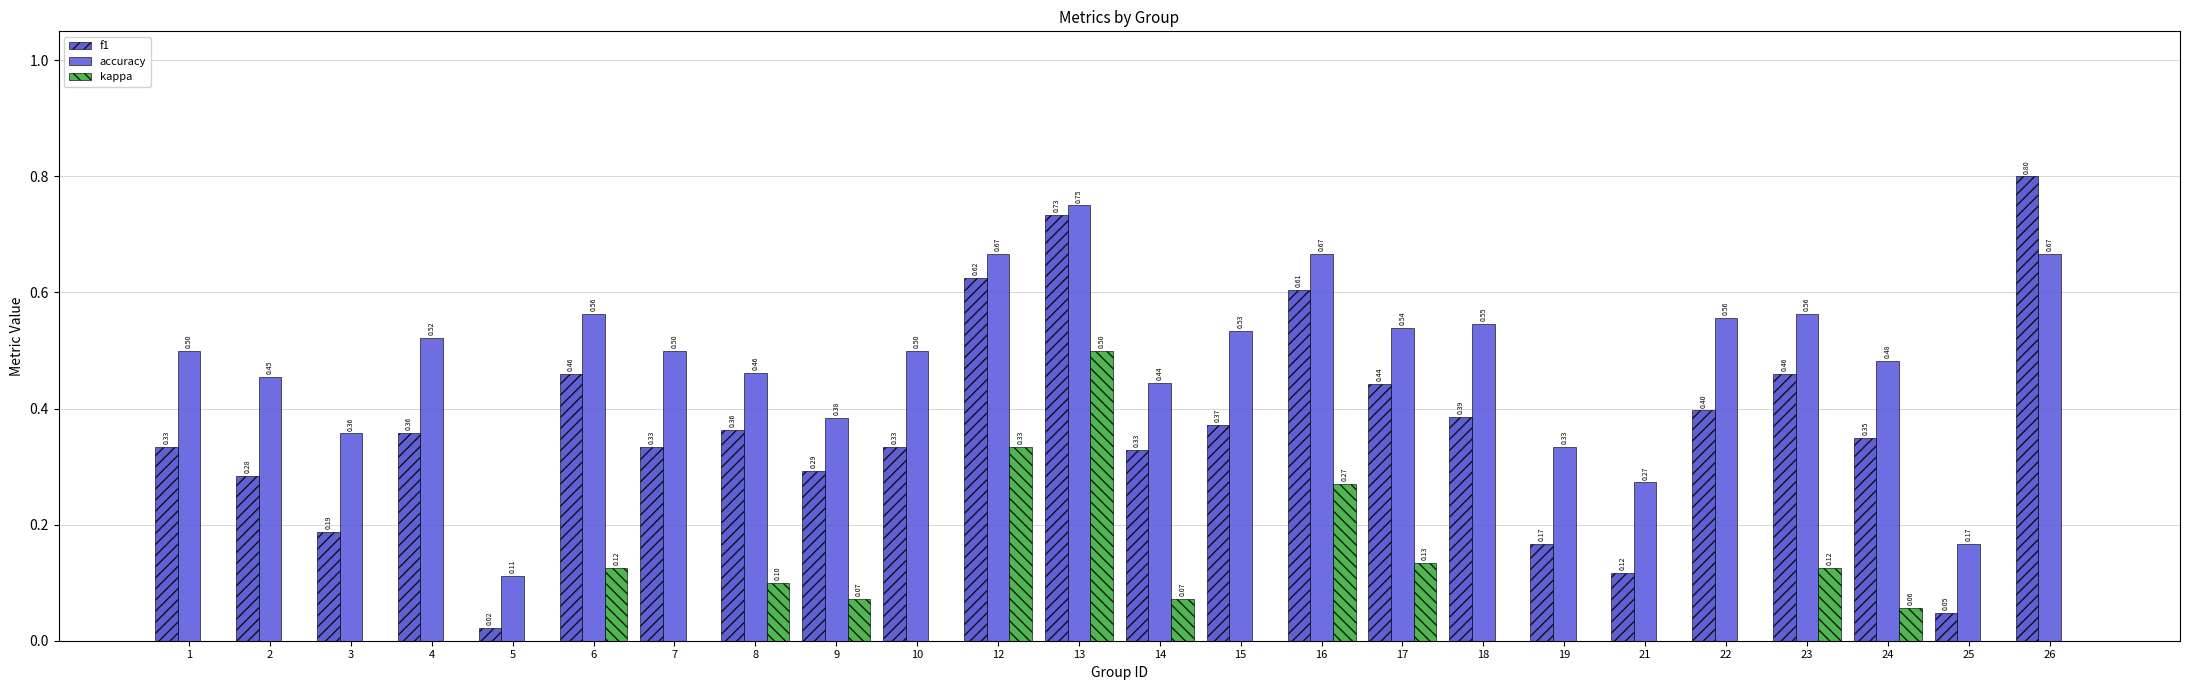

Which series has the largest total across all categories?

accuracy